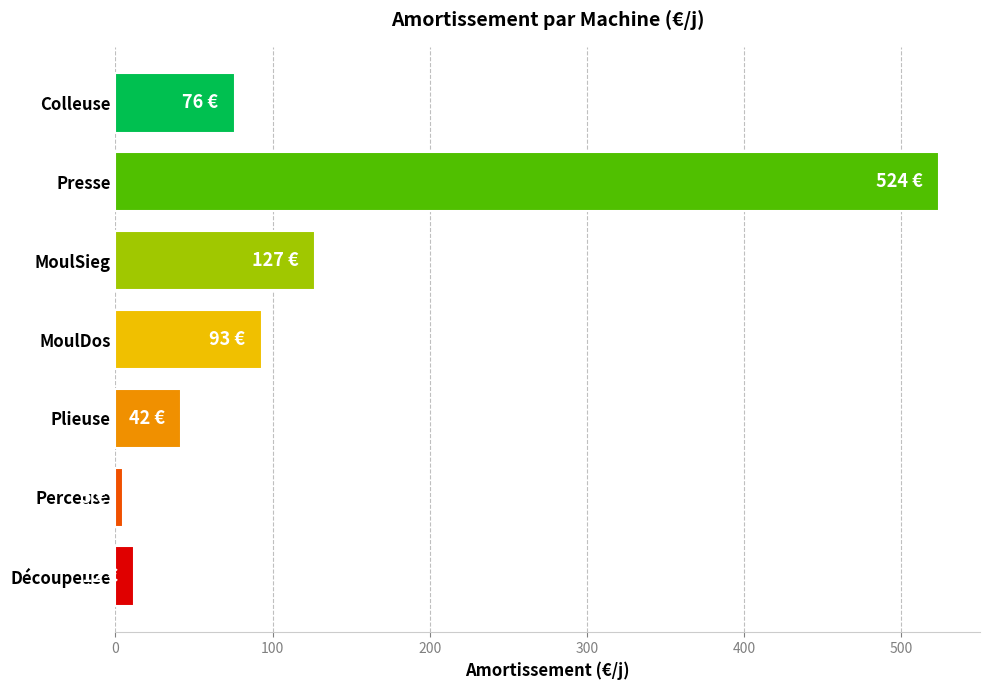

How many values are below 76?

3